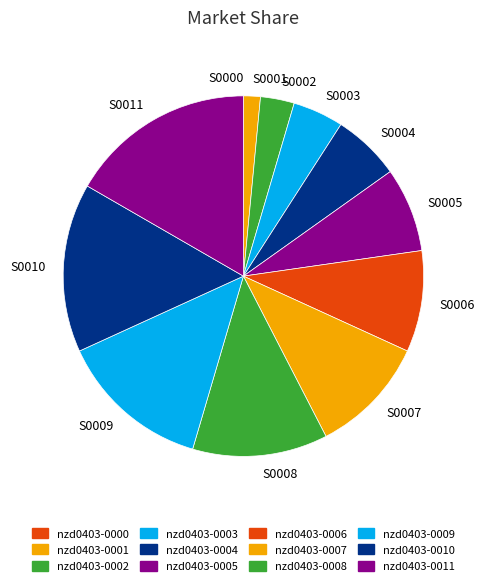

Approximately how many times larger is the value at S0009 compared to S0007?

1.3